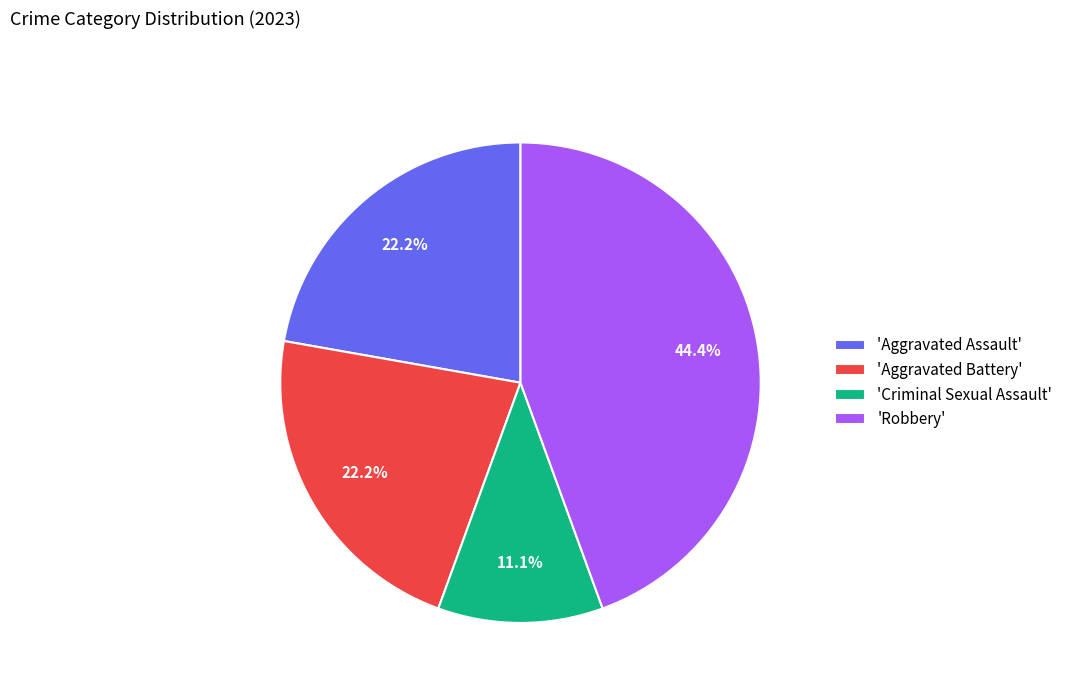

Does any single category account for the majority?

No